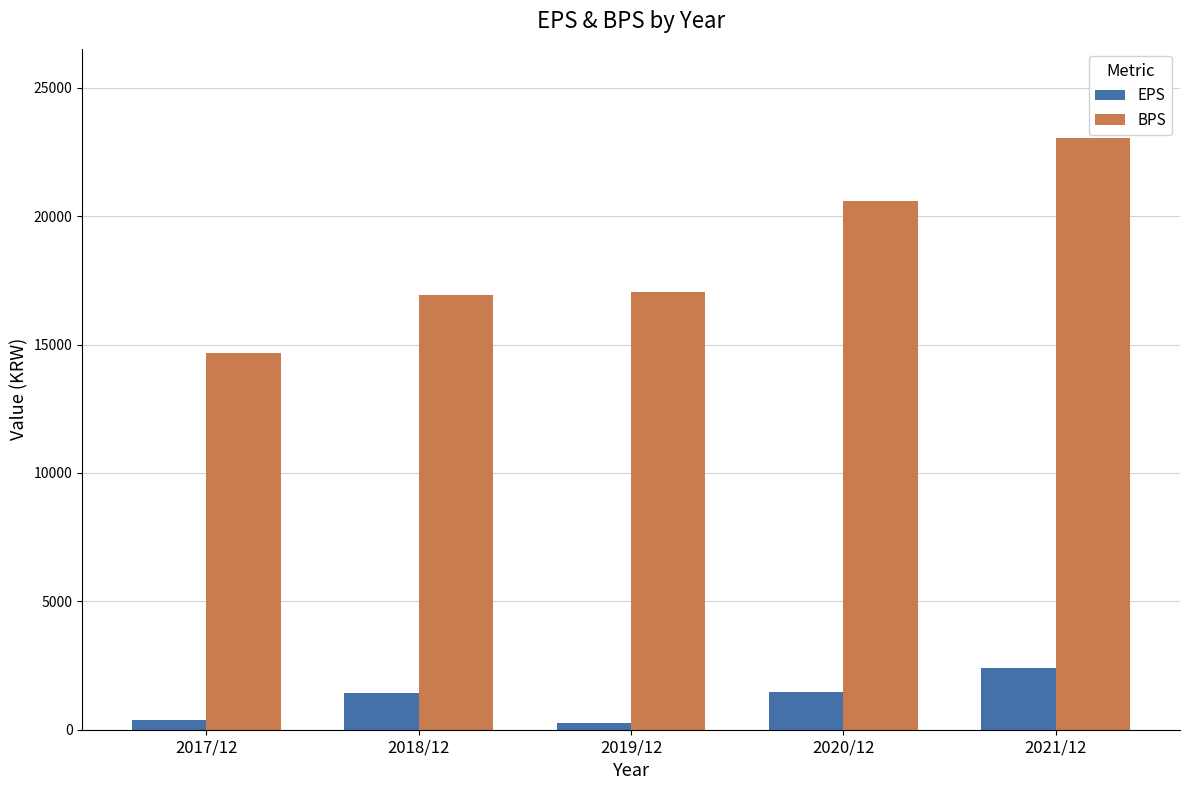

Which series has the largest total across all categories?

BPS